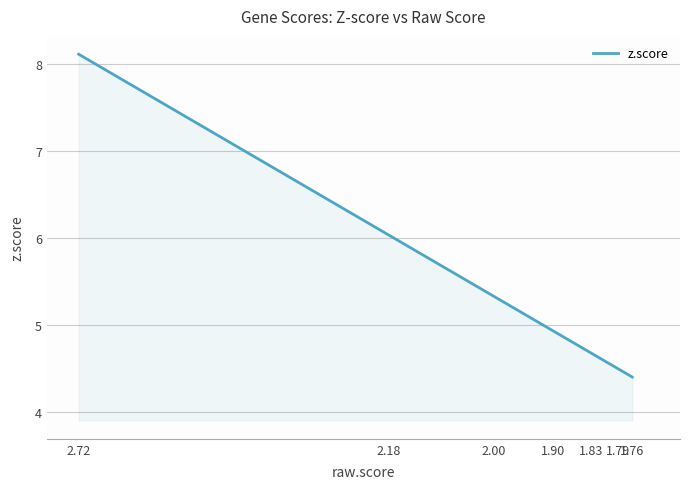

Is it true that the value at 1.83 is 4.7?

True